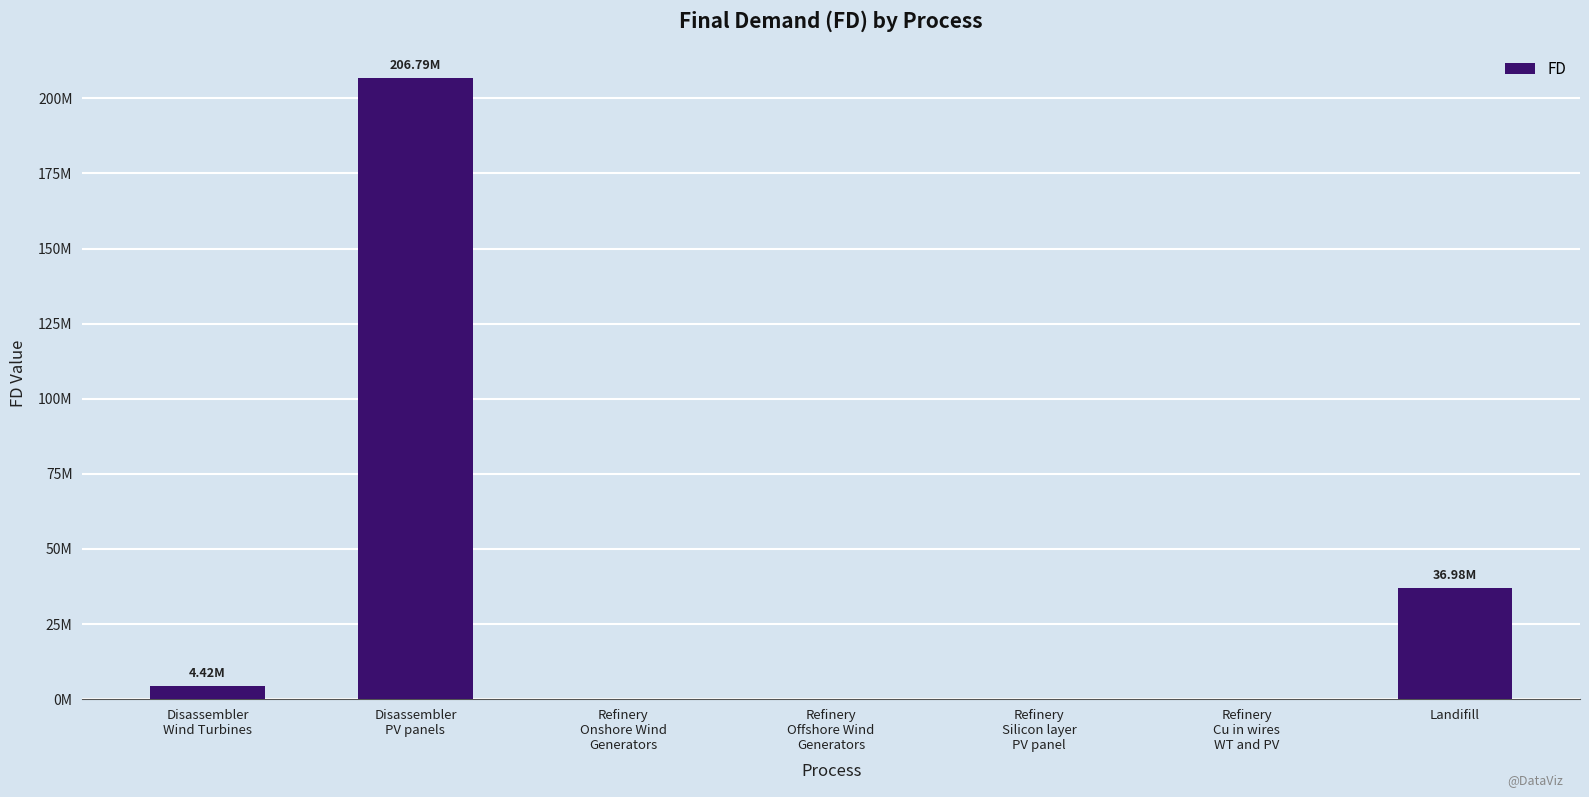

List the labels in order of value, largest first.

Disassembler
PV panels, Landifill, Disassembler
Wind Turbines, Refinery
Onshore Wind
Generators, Refinery
Offshore Wind
Generators, Refinery
Silicon layer
PV panel, Refinery
Cu in wires
WT and PV